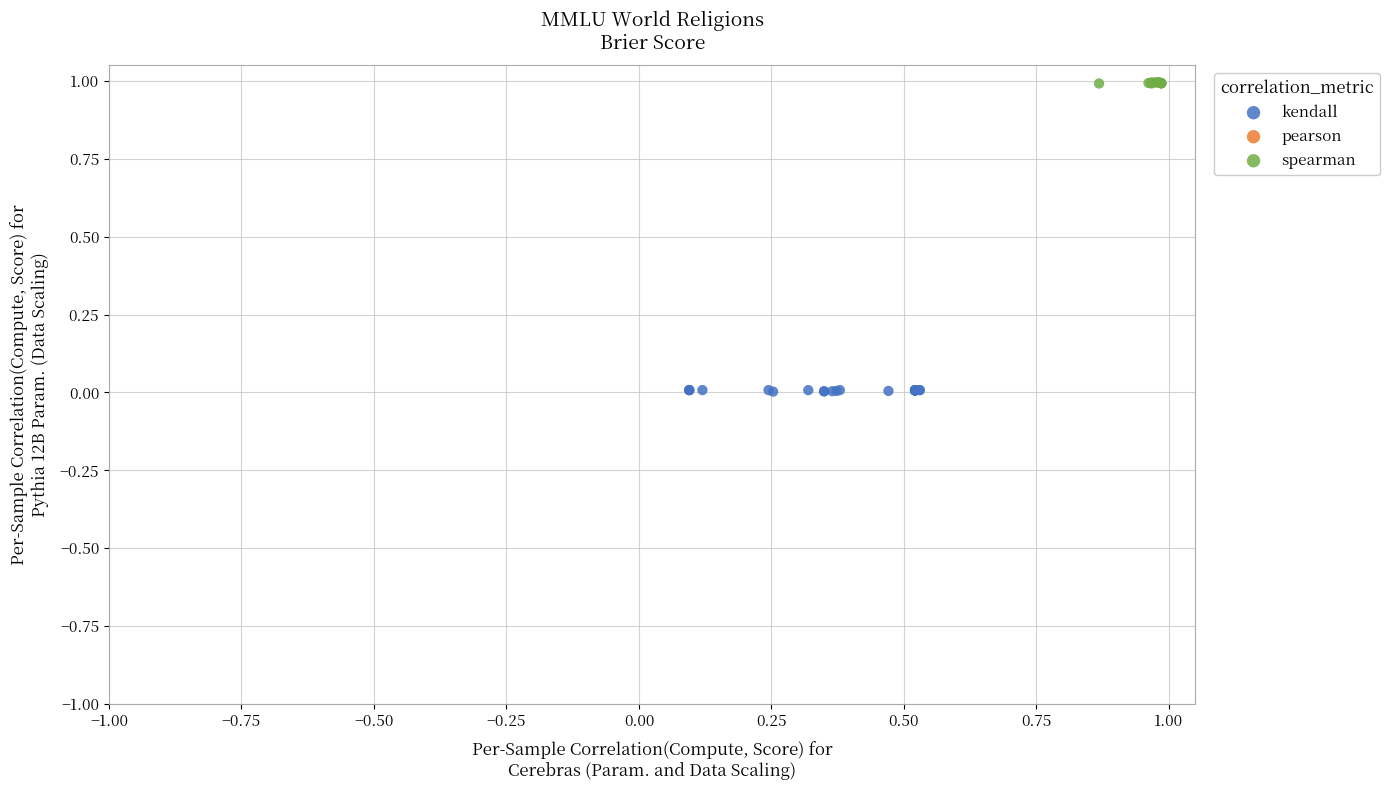

Which series reaches the minimum Y coordinate?

kendall